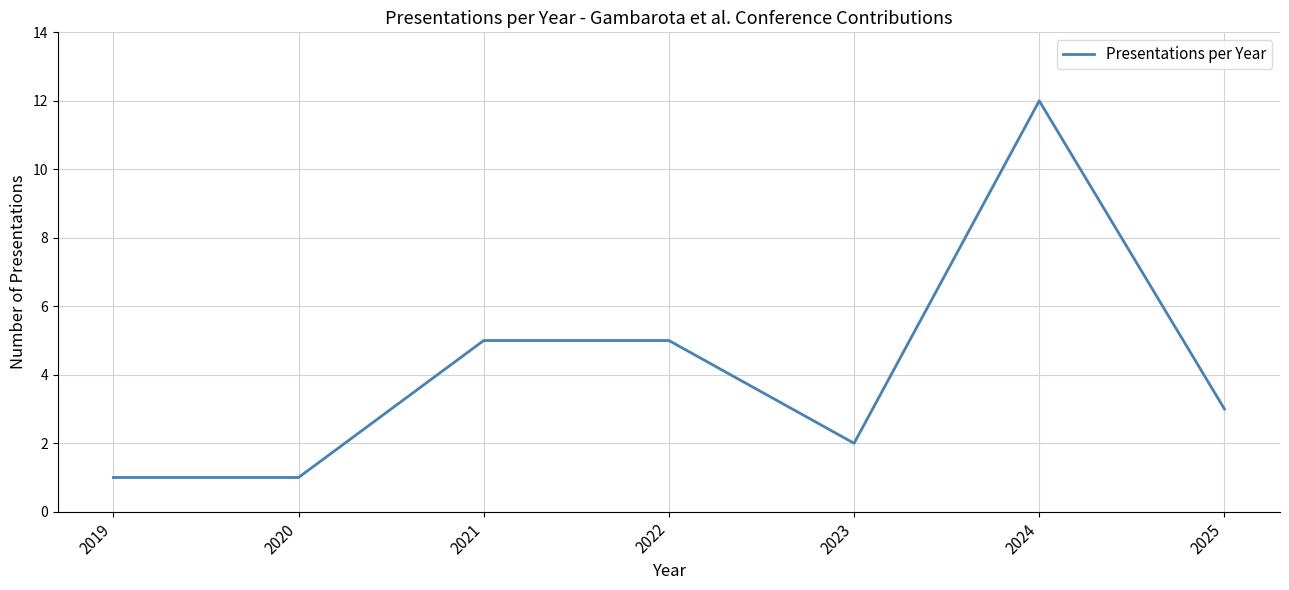

The chart shows a value of 2 at 2019. True or false?

False